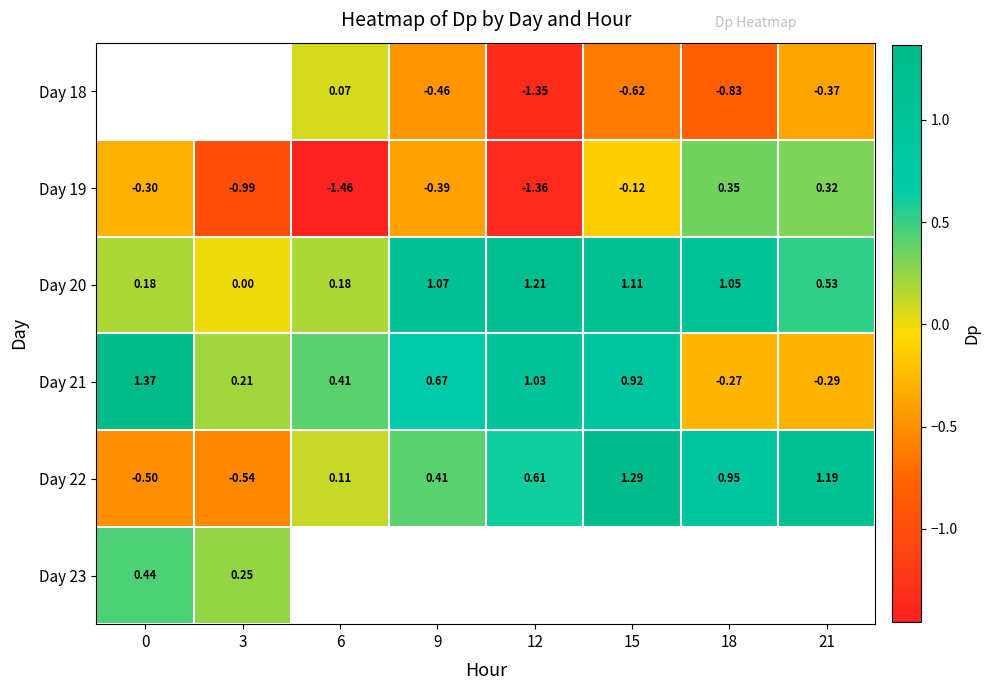

How many data points in Day 20 are less than 1?

4